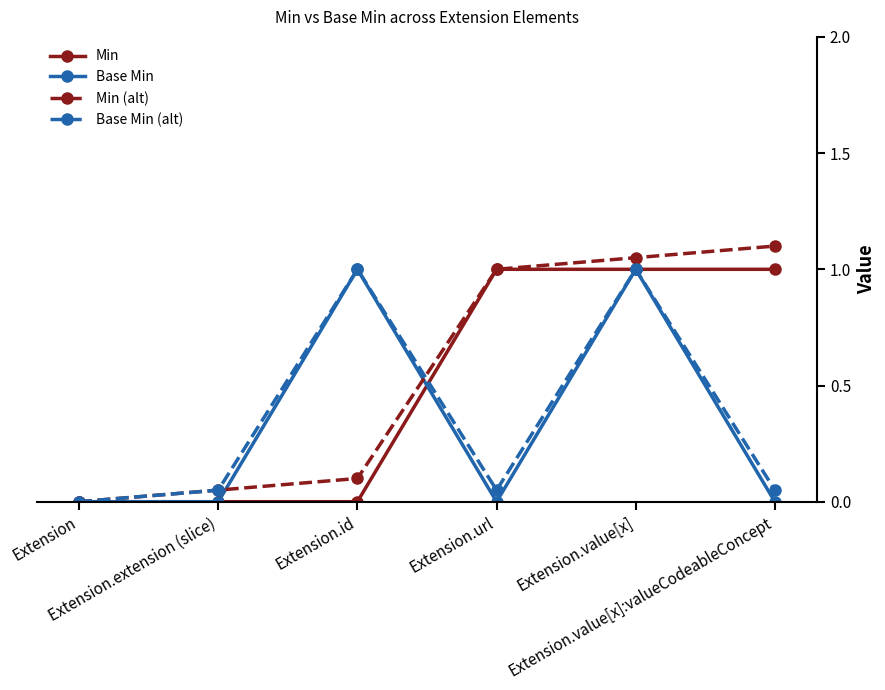

The Min series shows 1.0 at Extension.url. True or false?

True